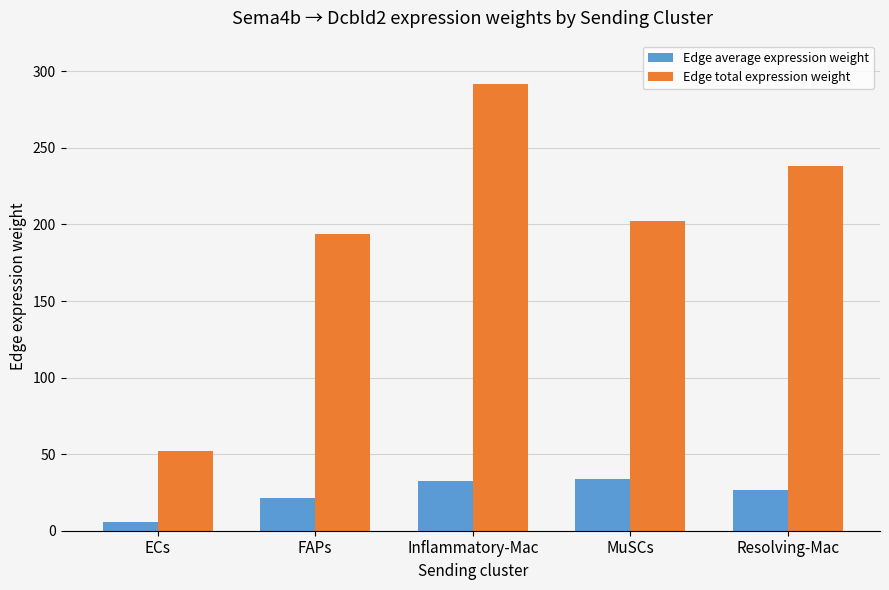

Which series has the largest range (max minus min)?

Edge total expression weight